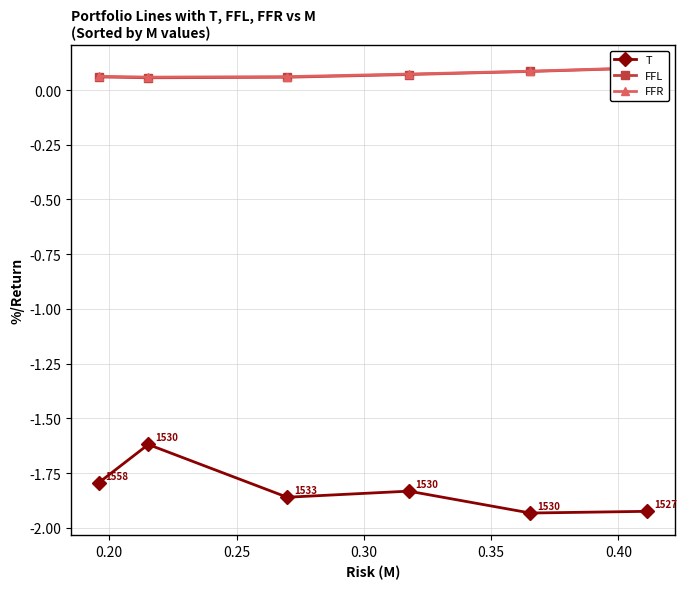

Does the chart display data point markers on the line(s)?

Yes